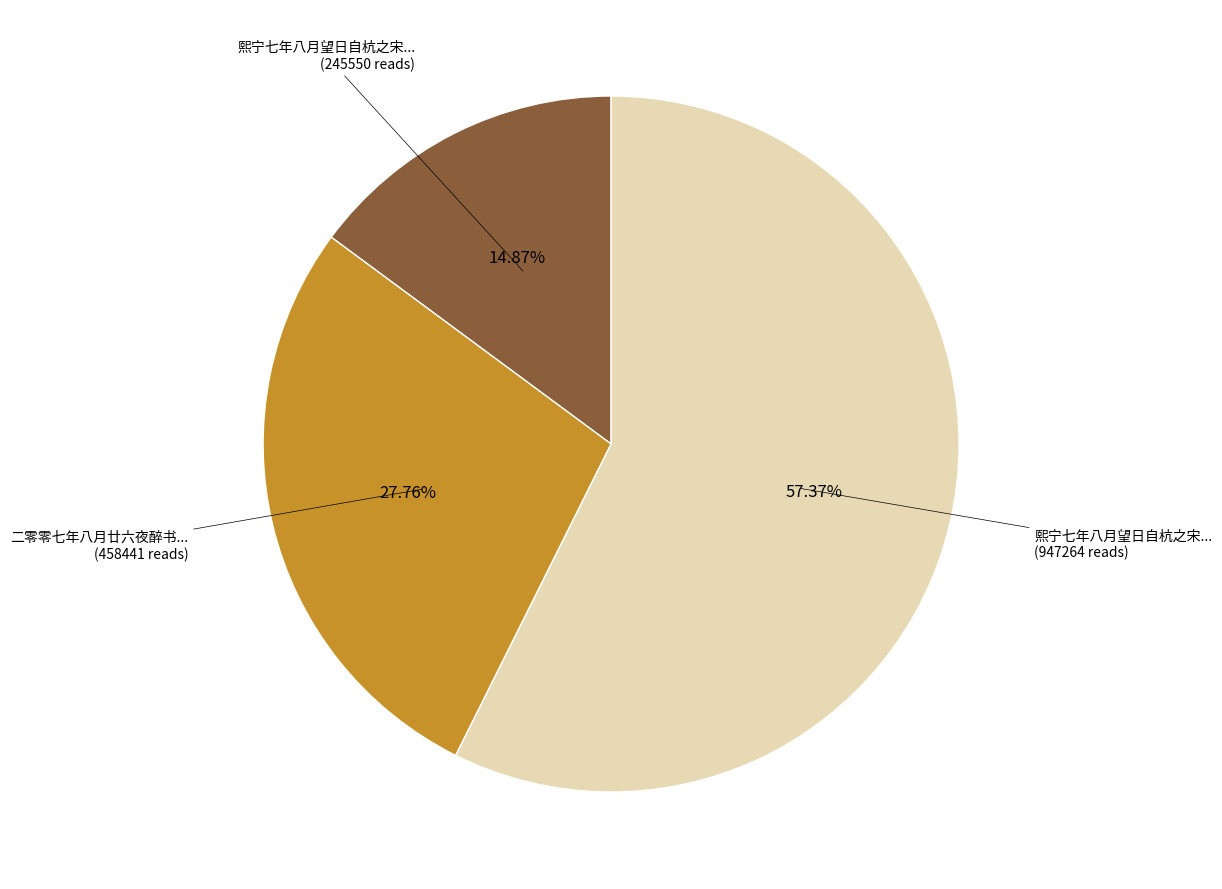

Is there any slice that represents more than half of the pie?

Yes